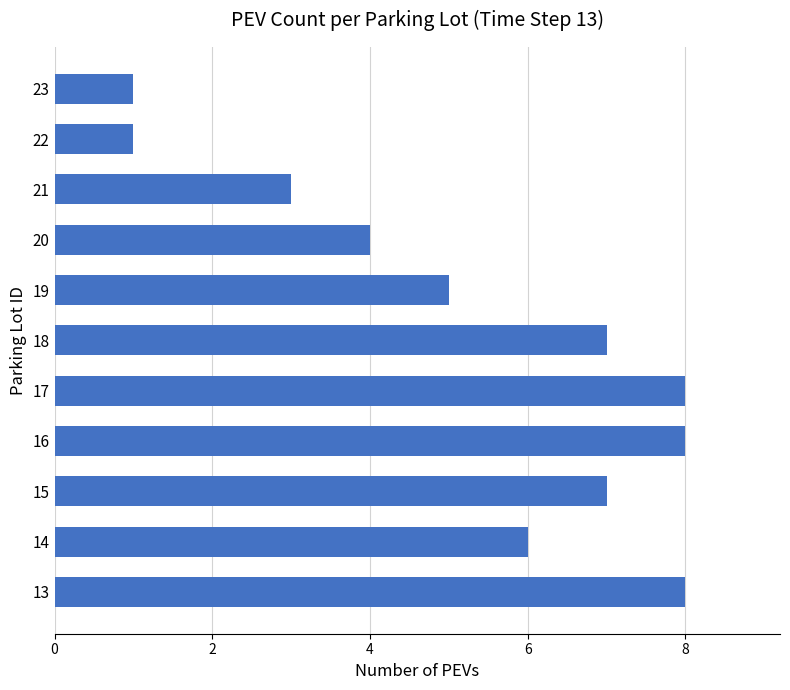

How many values are below 6?

5